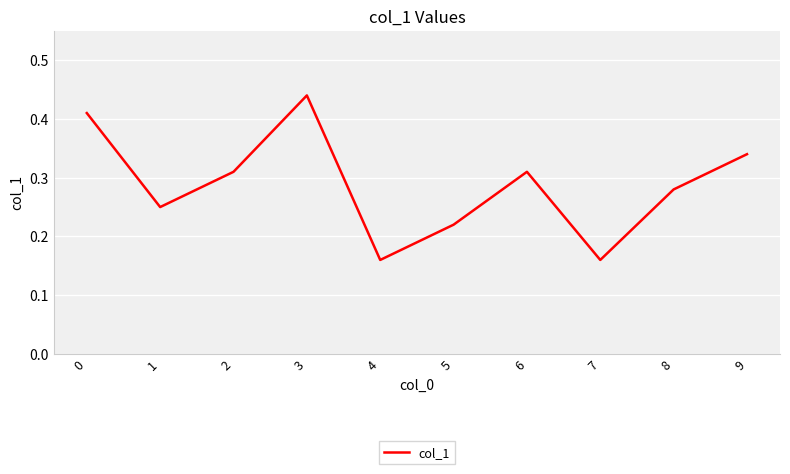

How many interior local peaks (higher than both neighbors) does the data have?

2